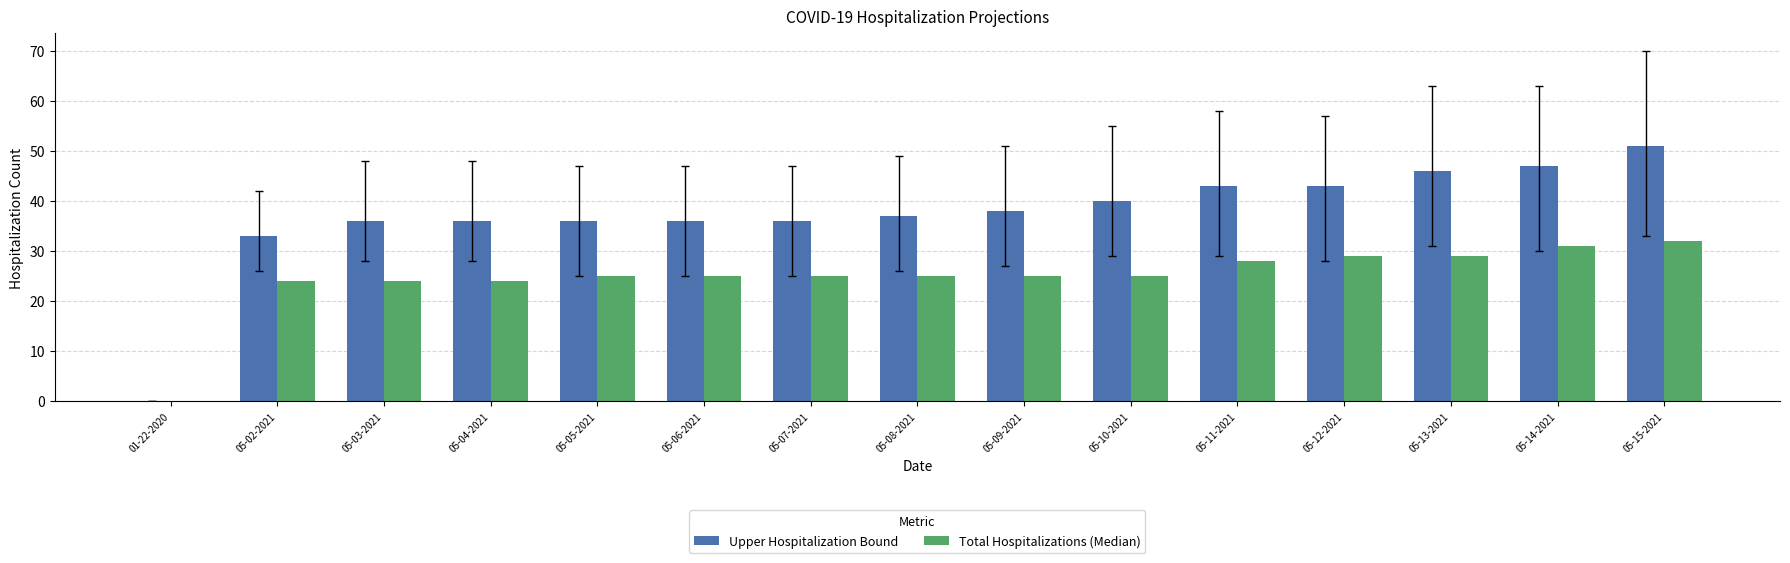

At which category does the chart reach its peak across all series?

05-15-2021